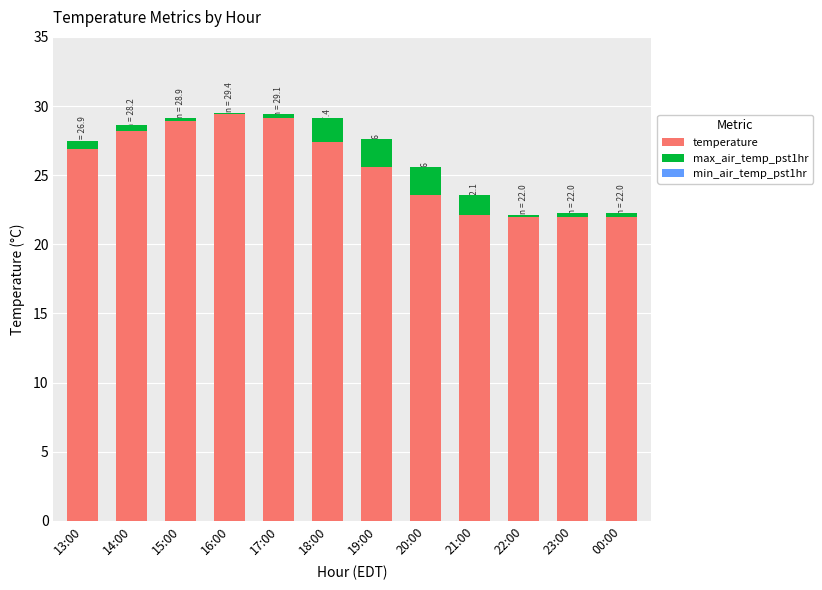

At which label does temperature first exceed 26?

13:00